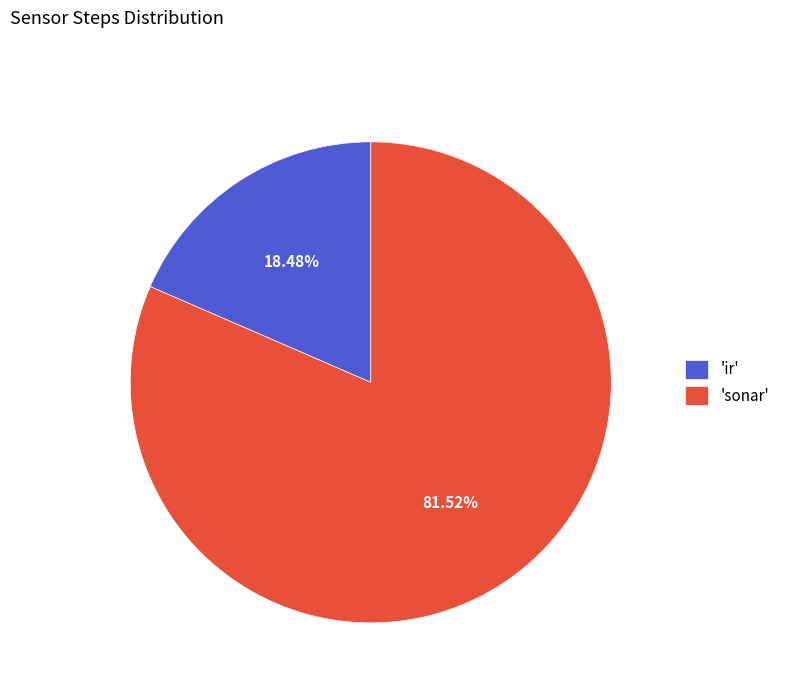

Rank the categories by value from lowest to highest.

'ir', 'sonar'